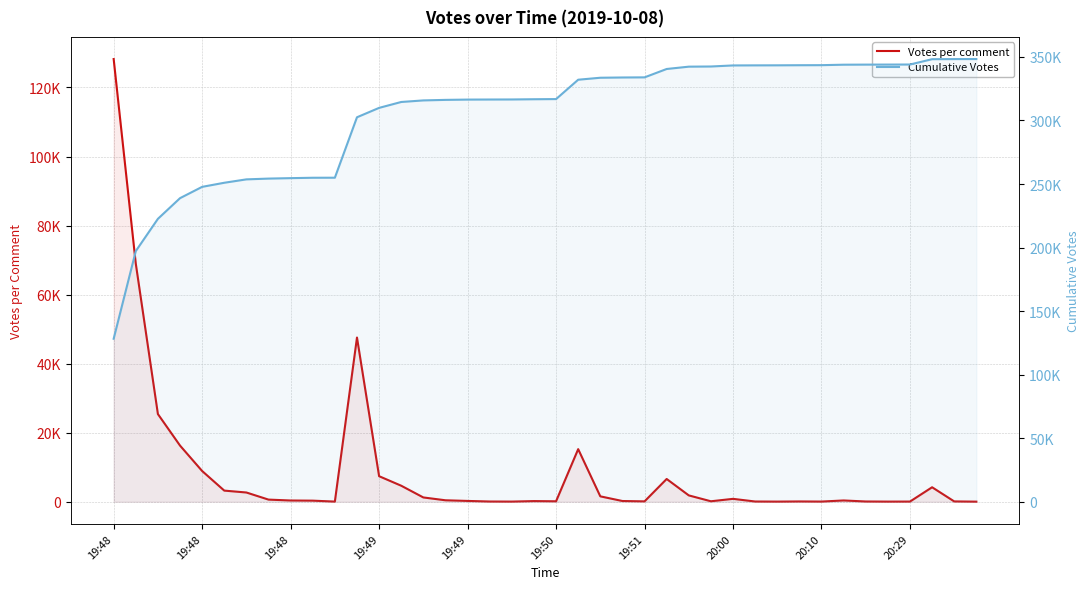

What are all the series names shown in the legend?

Votes per comment, Cumulative Votes